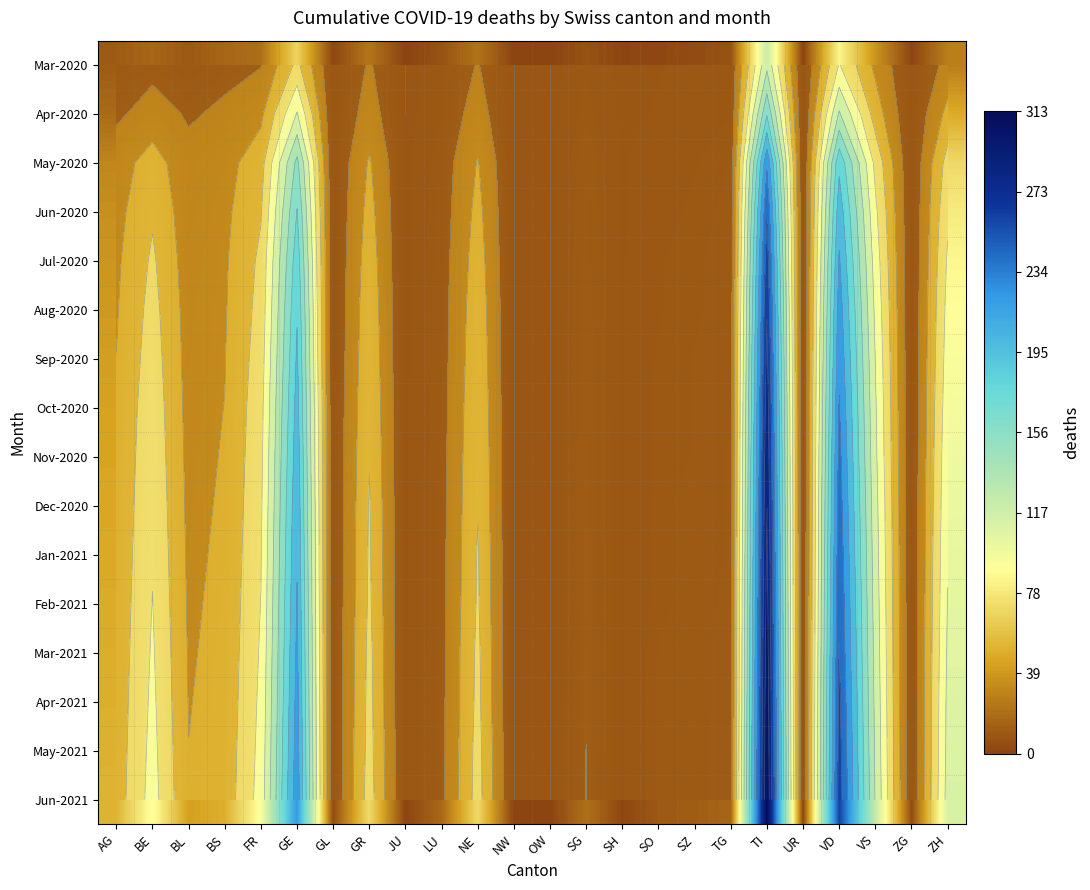

Is the value of Apr-2021 at SZ greater than the value of Aug-2020 at BL?

No